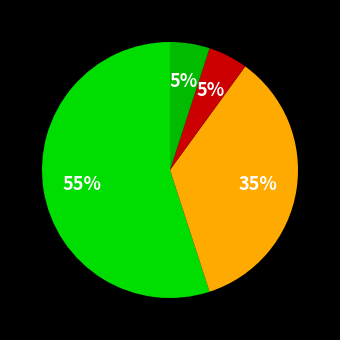

How many slices are in this pie chart?

4